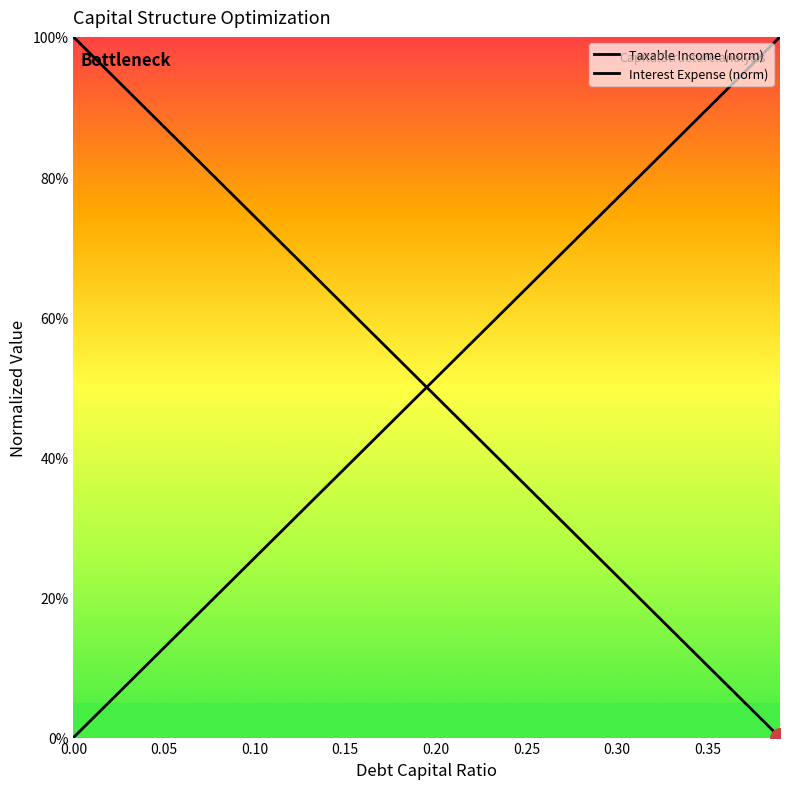

Does the chart display data point markers on the line(s)?

No